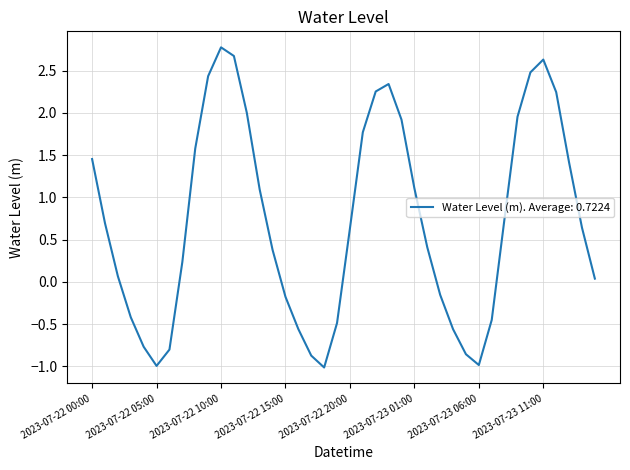

What is the sum of all values?

28.9